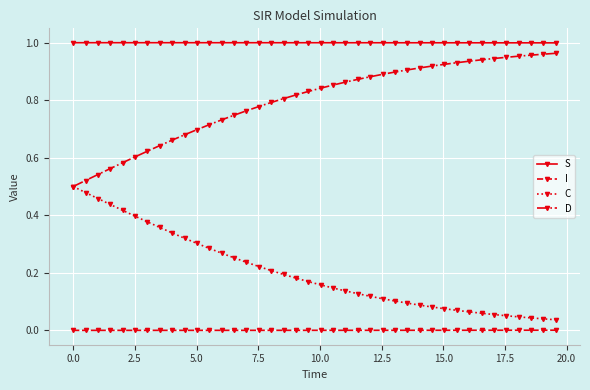

Which series has the largest total across all categories?

S